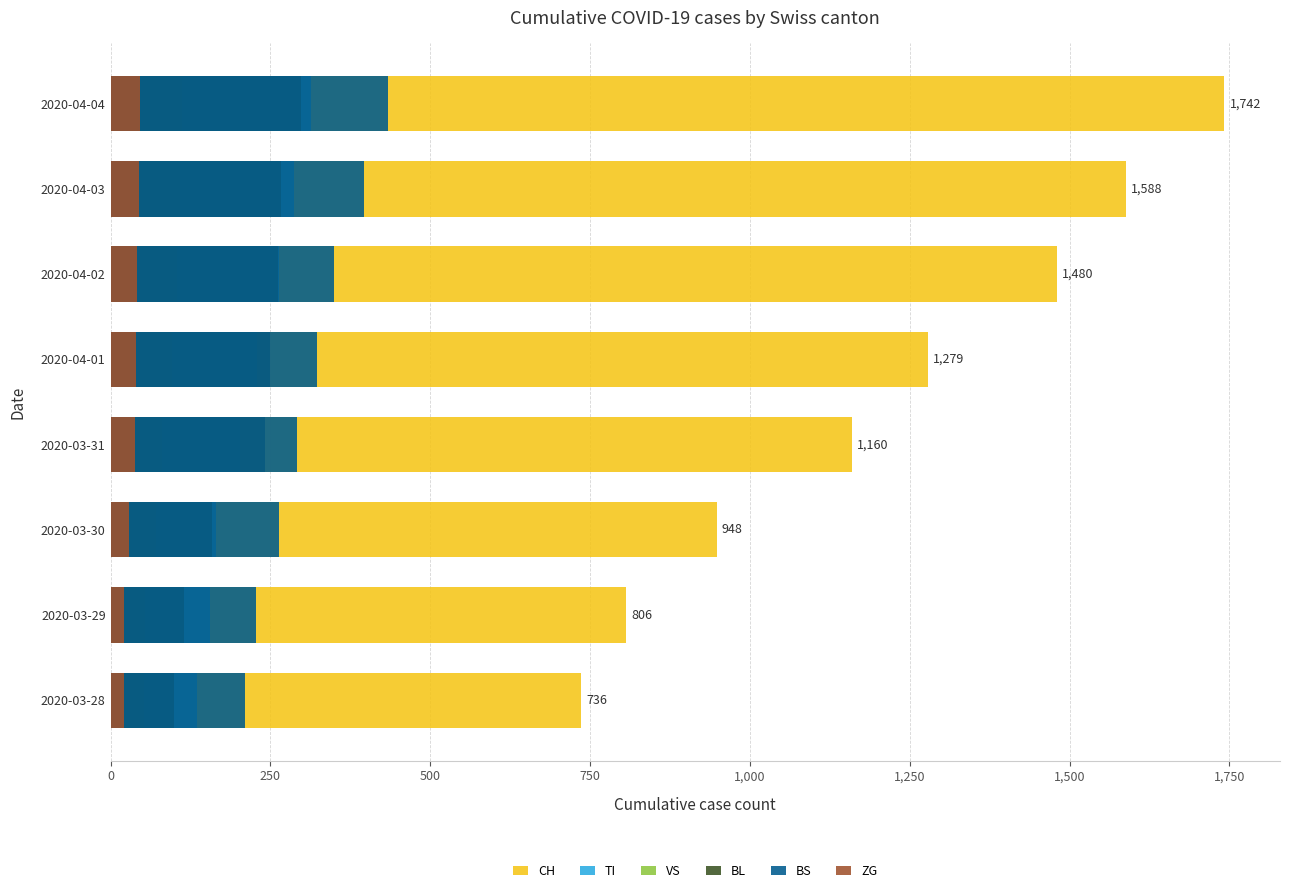

What position from the right is 2020-04-04?

1